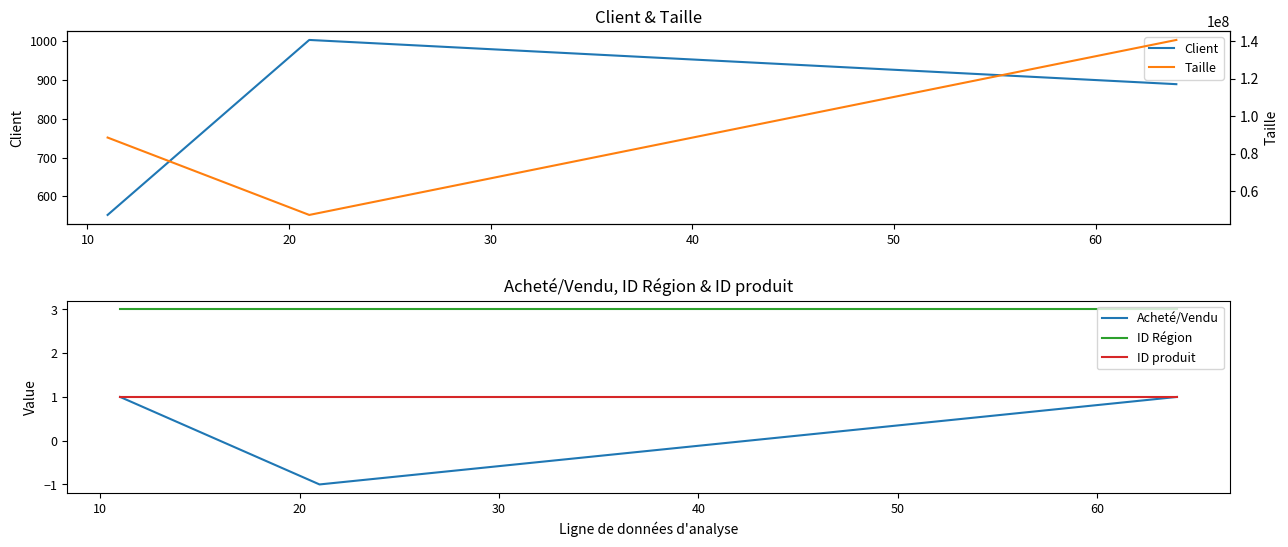

The value of ID produit at 20 is 1.0. True or false?

True